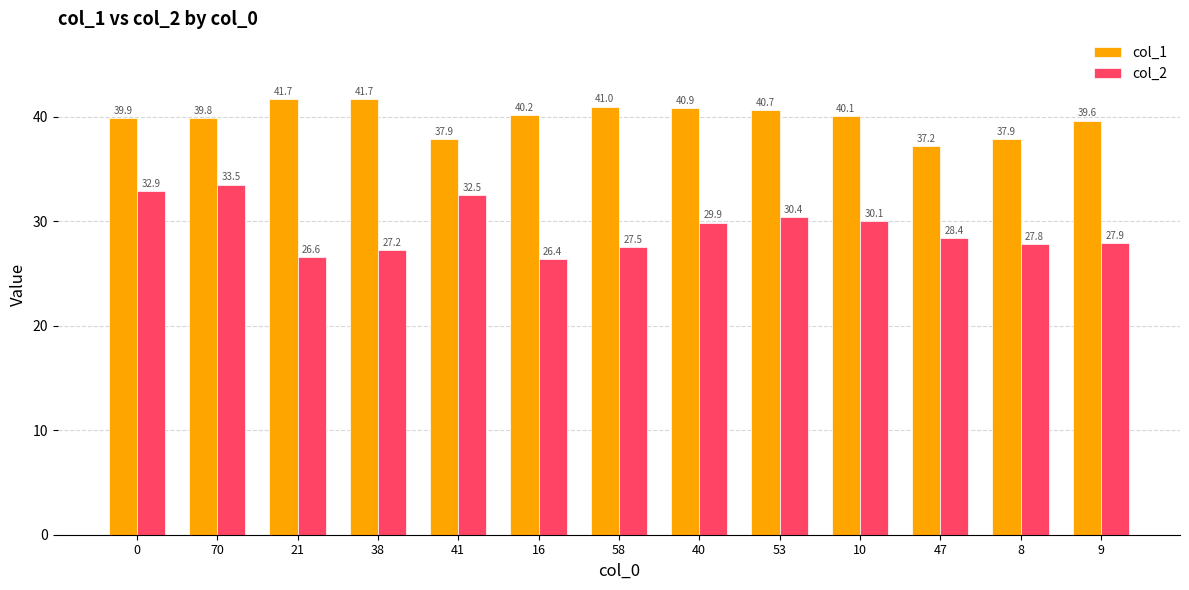

Reading right to left, what are all the values shown in this chart?

col_1: 39.6	37.9	37.2	40.1	40.7	40.9	41.0	40.2	37.9	41.7	41.7	39.8	39.9
col_2: 27.9	27.8	28.4	30.1	30.4	29.9	27.5	26.4	32.5	27.2	26.6	33.5	32.9